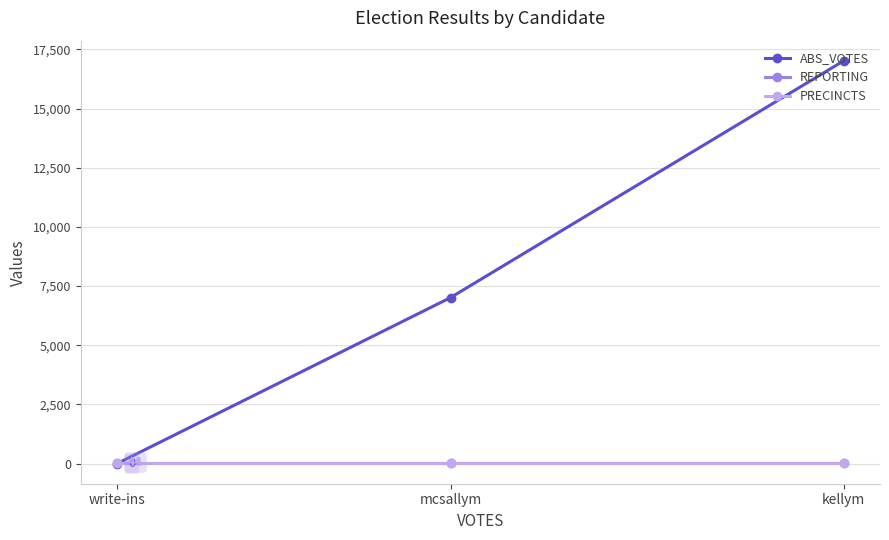

What is the sum of all ABS_VOTES values?

24039